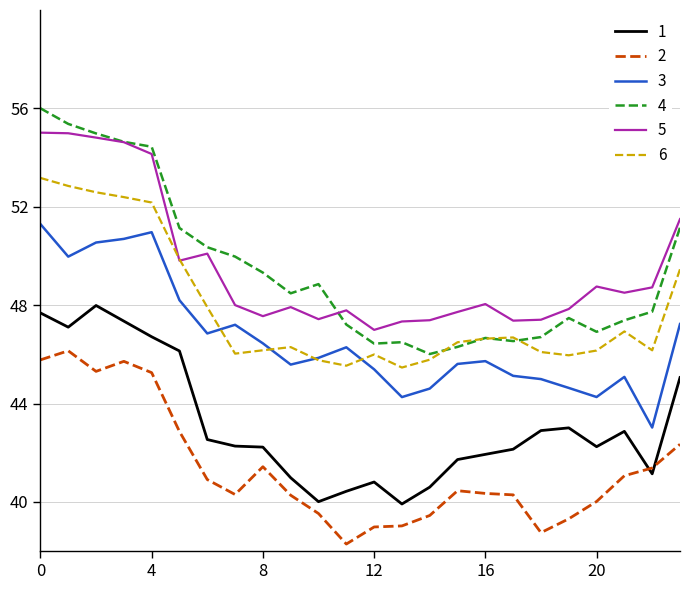

What is the minimum value shown in the chart?

38.3